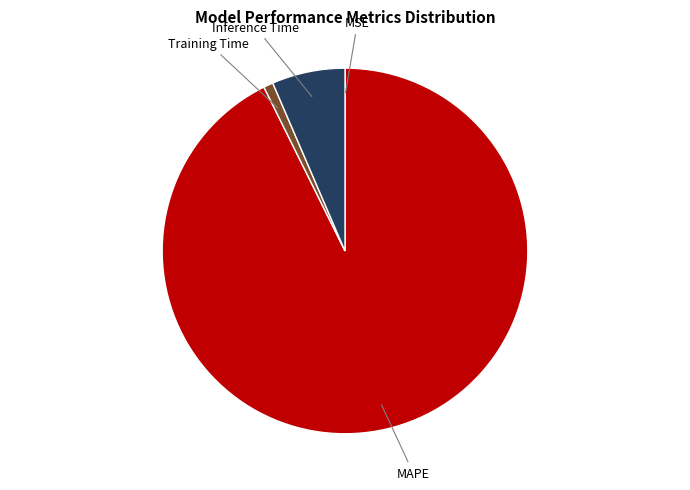

Does any single category account for the majority?

Yes